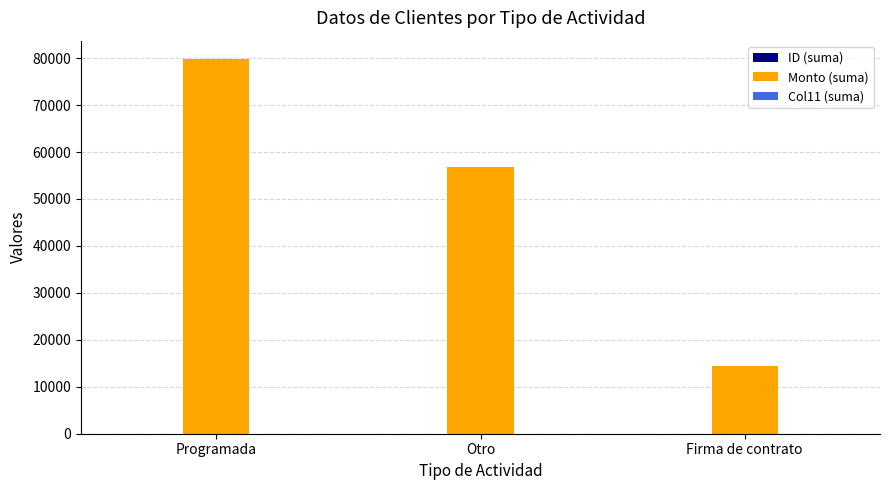

Where is Monto (suma) nearest to the value 47090?

Otro